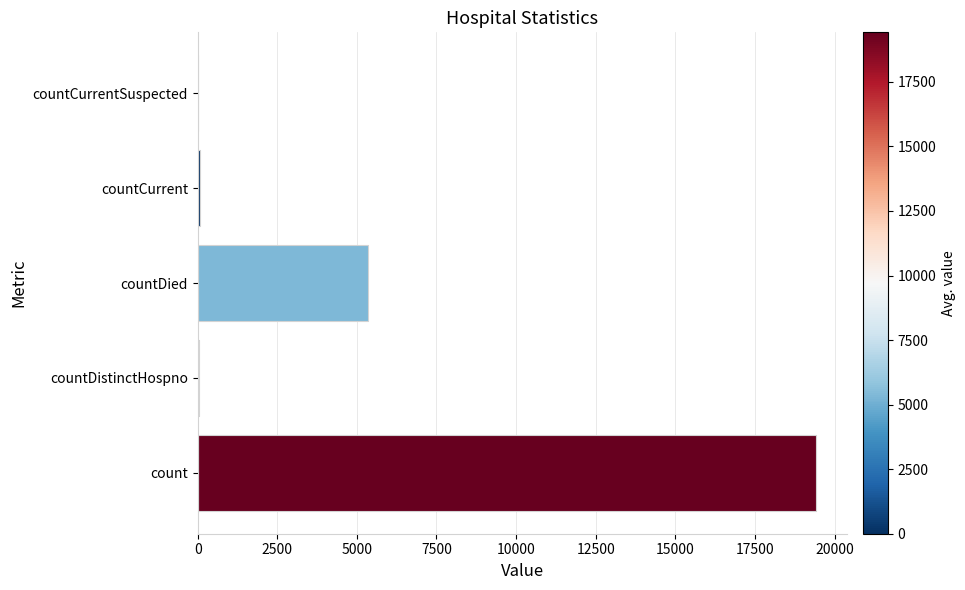

Which has a higher value, count or countCurrentSuspected?

count